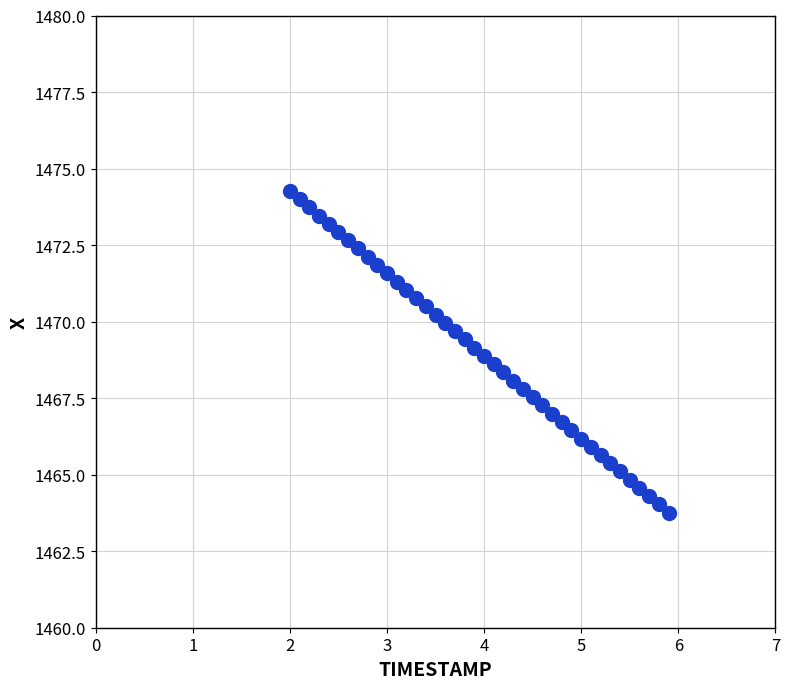

What is the range of X values (max minus min)?

3.9